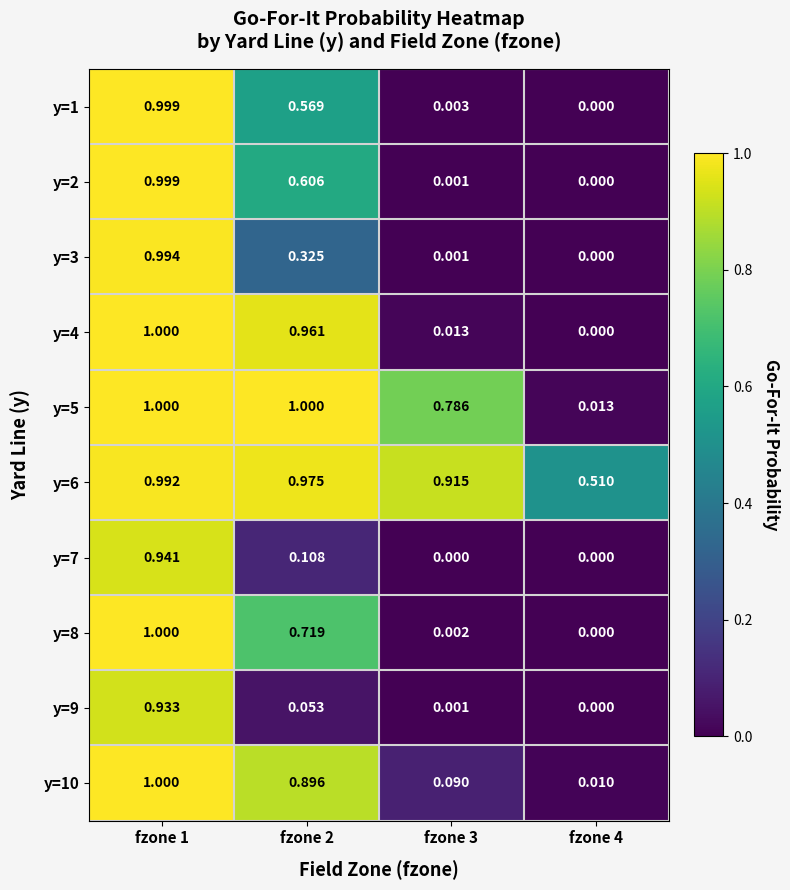

Is the value of y=8 at fzone 1 greater than the value of y=1 at fzone 3?

Yes